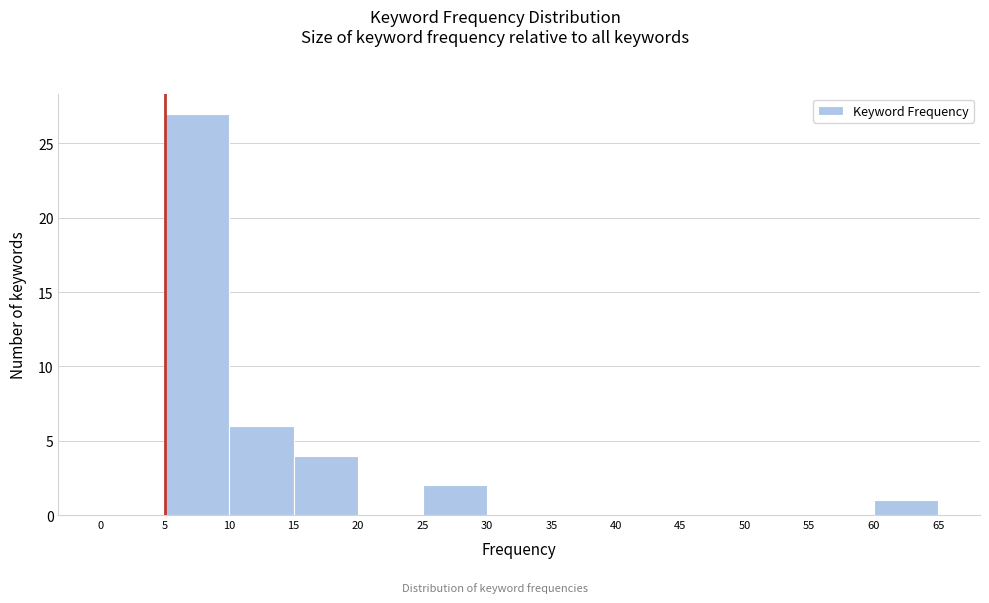

What is the height of the bar covering 10 to 15 on the x-axis? The values are not printed on the chart, so give them approximately, as read against the axis.

6